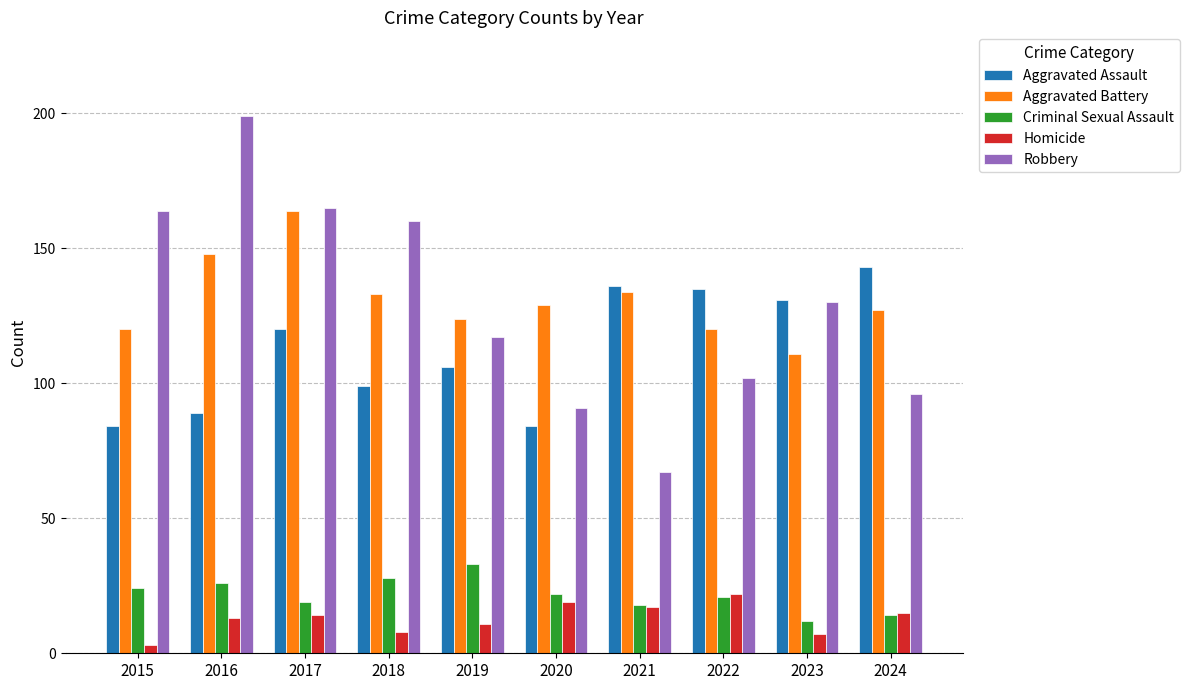

How many bars are there in each group?

5